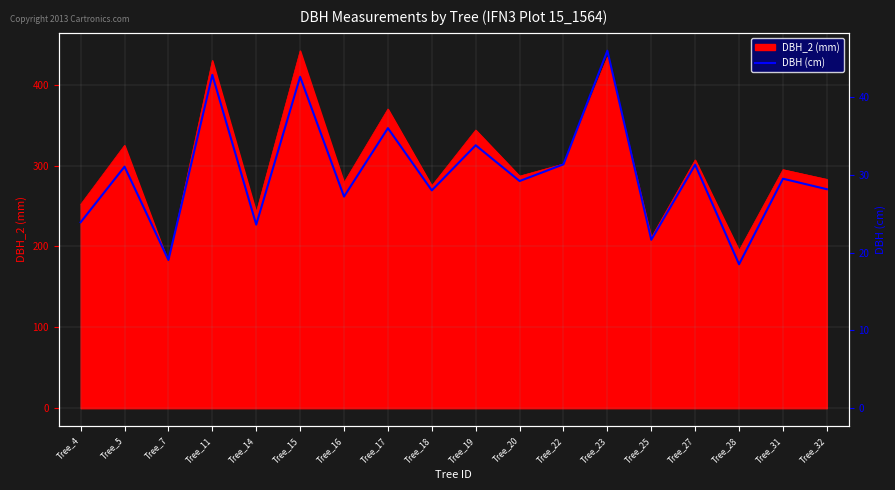

Where is the first local maximum?

Tree_5